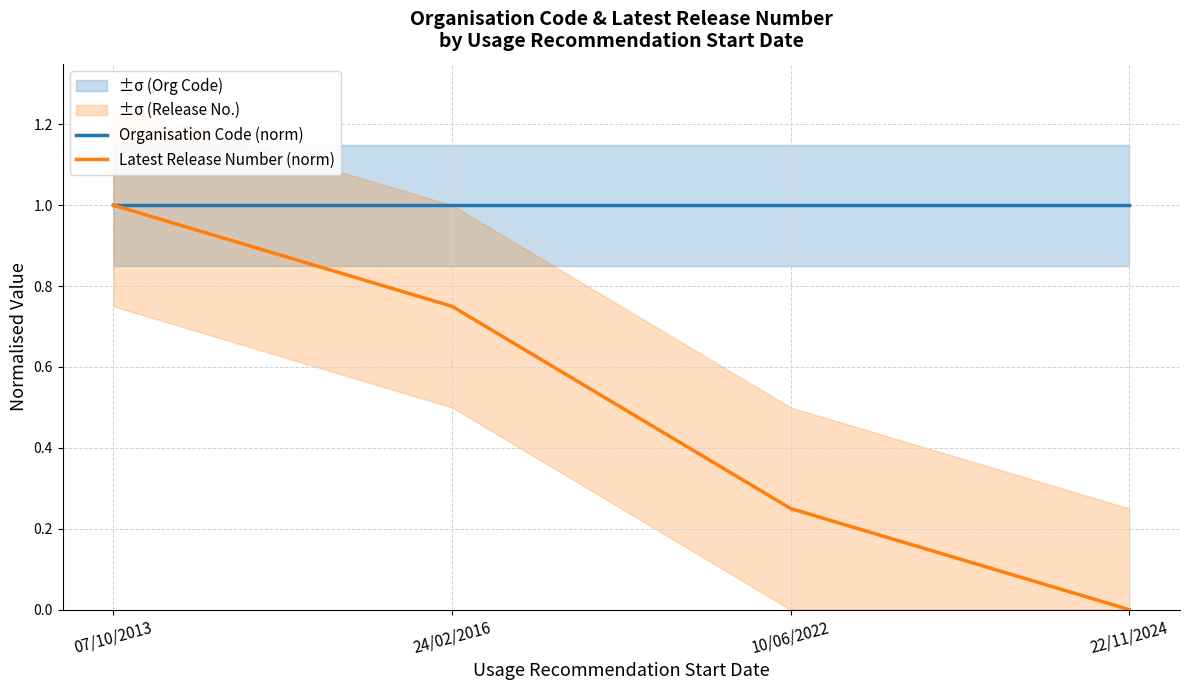

What position from the right is 22/11/2024?

1